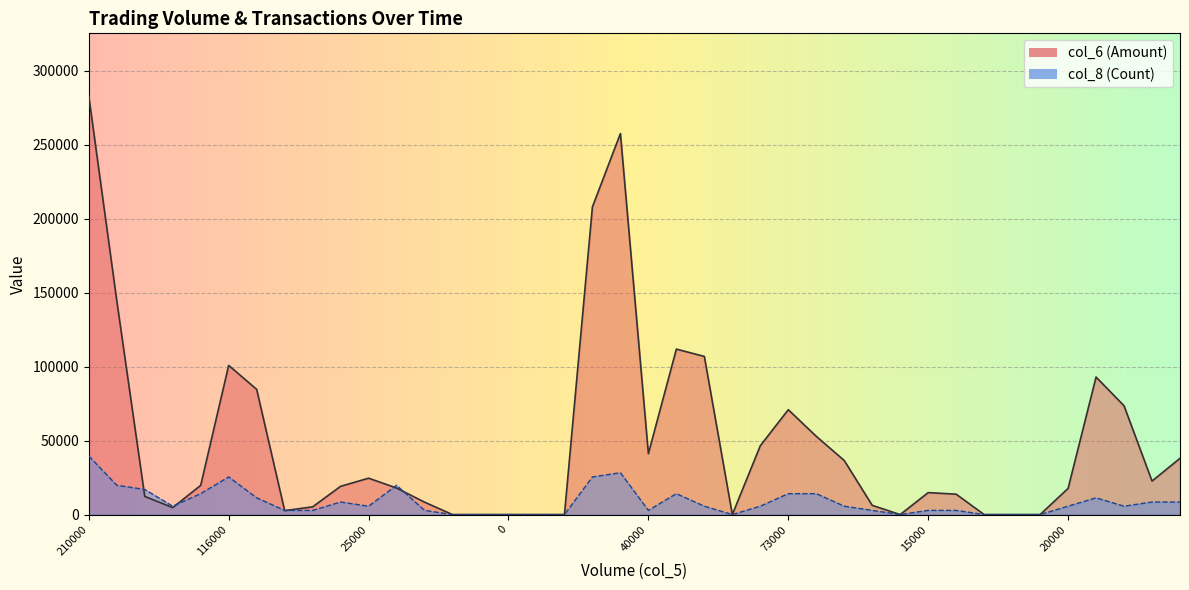

True or false: col_6 and col_8 intersect in this chart.

True